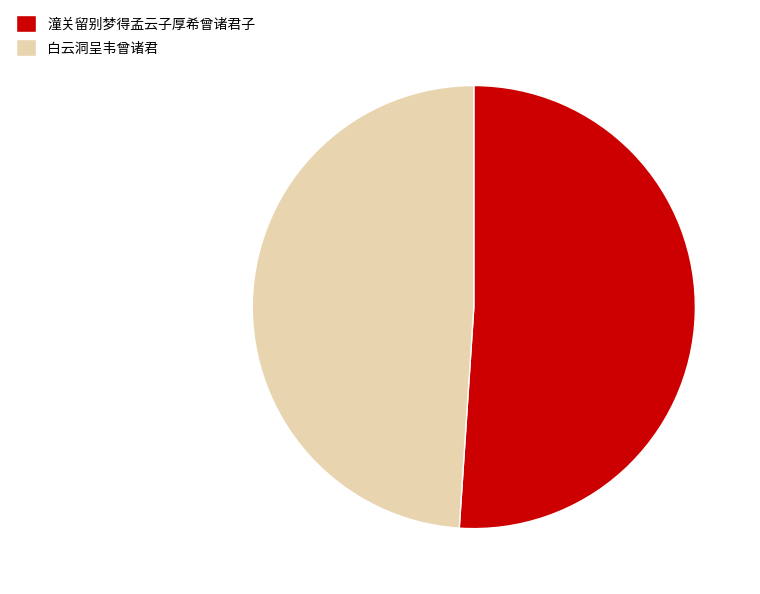

Does any single category account for the majority?

Yes